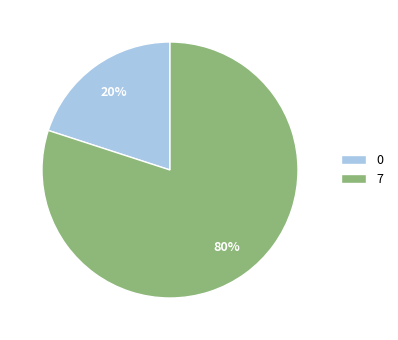

Is the sum of 7 and 0 greater than half?

Yes